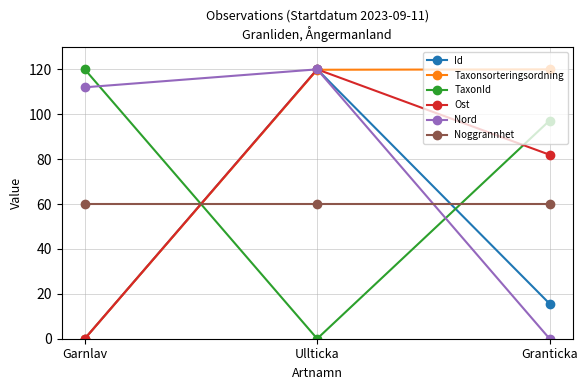

The Nord series shows 0.0 at Granticka. True or false?

True